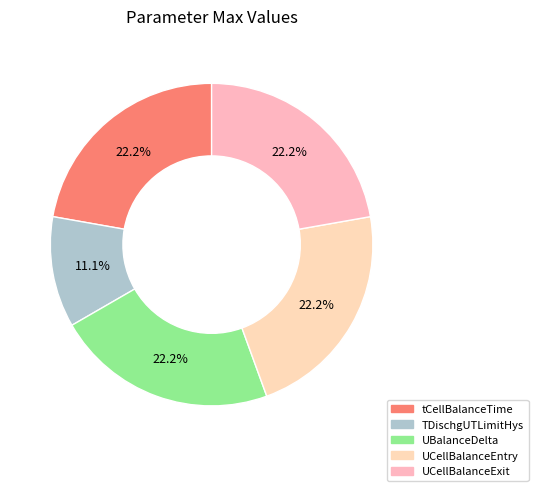

Which slice is the largest?

tCellBalanceTime